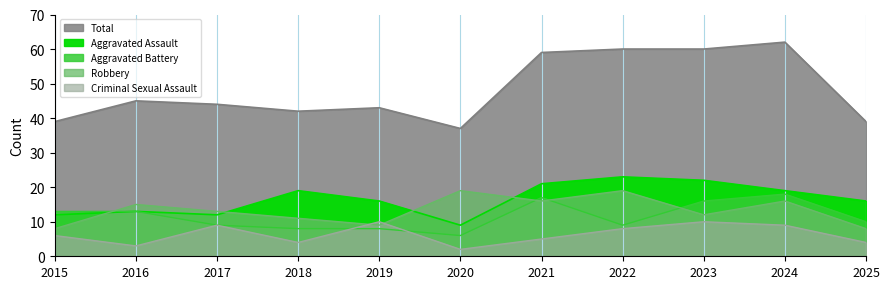

Count the number of data series in this chart.

5